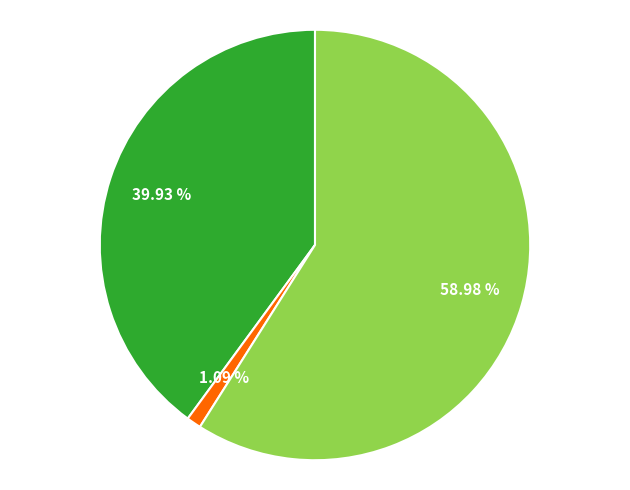

Is there any slice that represents more than half of the pie?

Yes